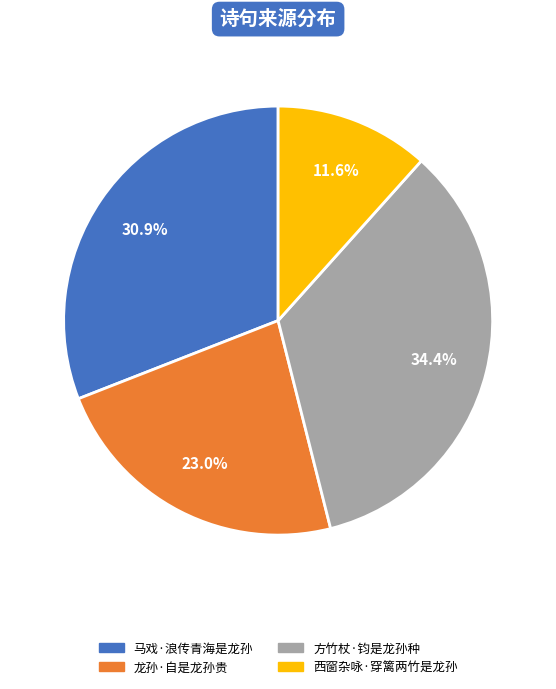

To the nearest percent, what portion does 方竹杖·钧是龙孙种 represent?

34%